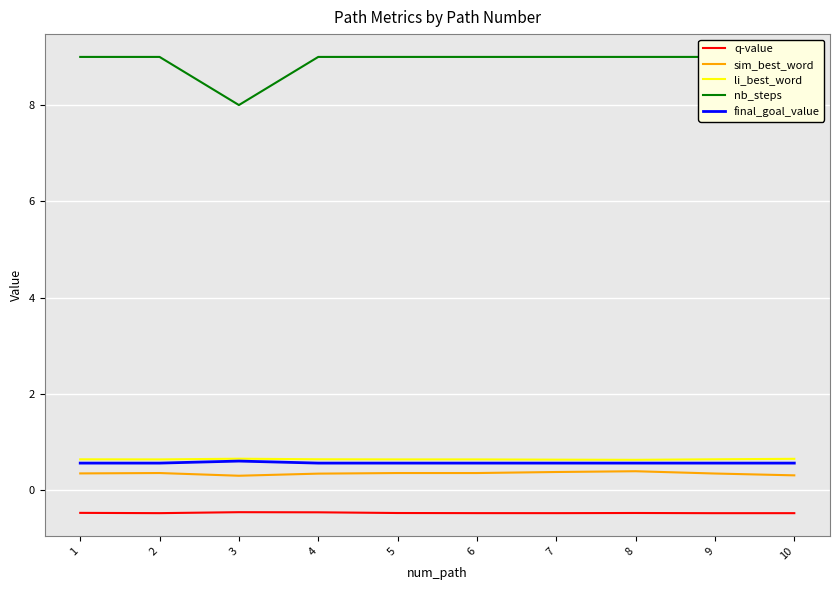

Count the final_goal_value values in the range 0 to 1.

10